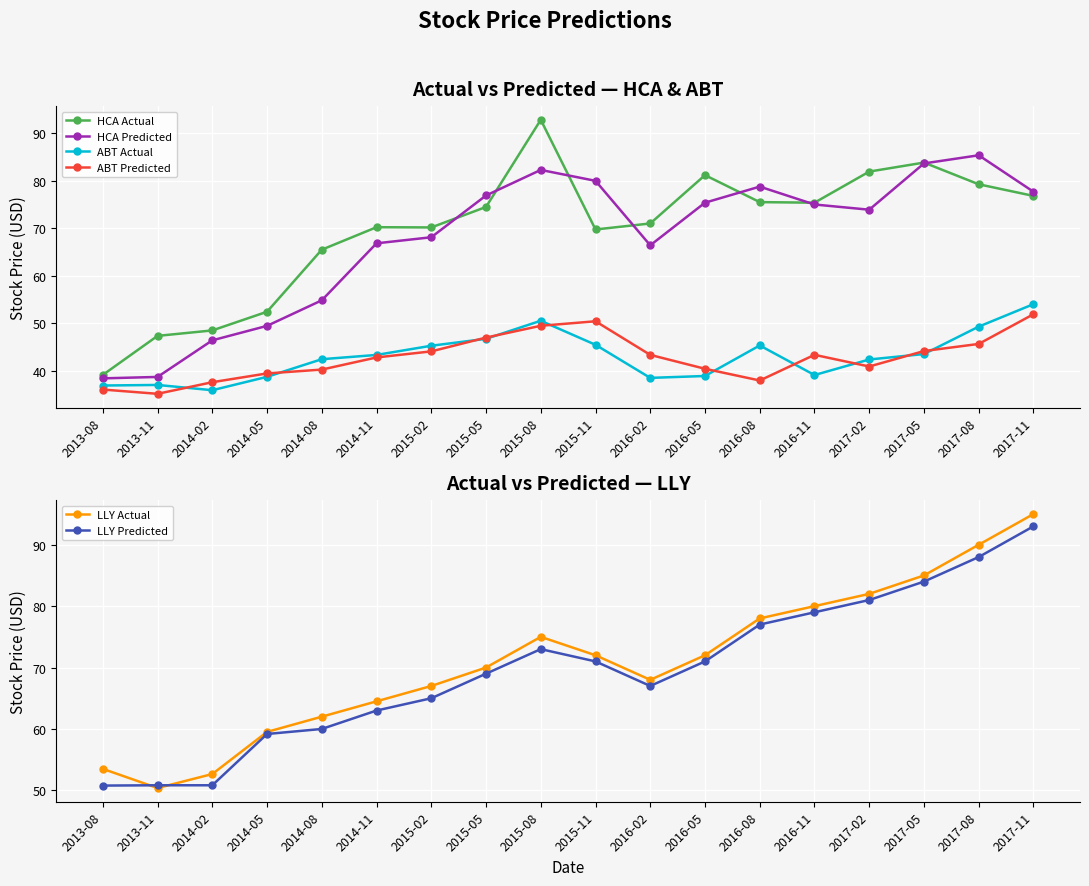

At how many categories does at least one series exceed 42?

18